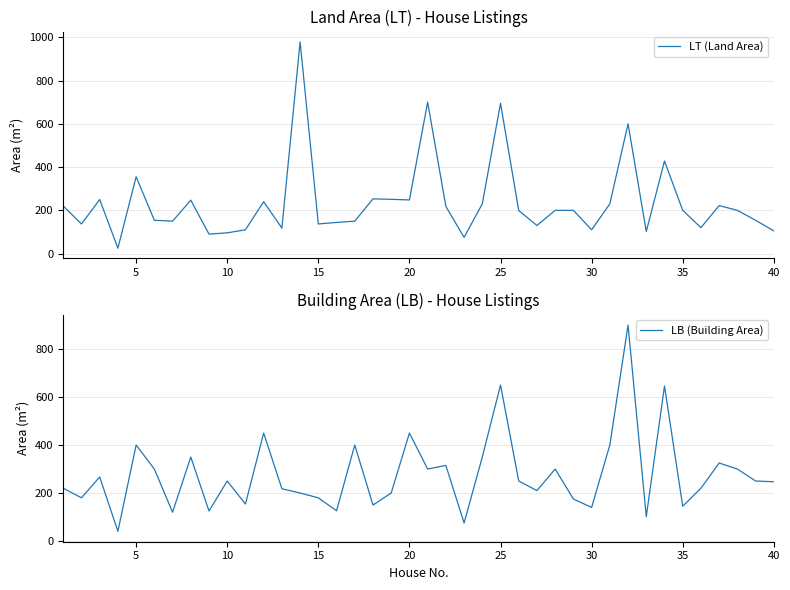

How many intersections are there between LT (Land Area) and LB (Building Area)?

16